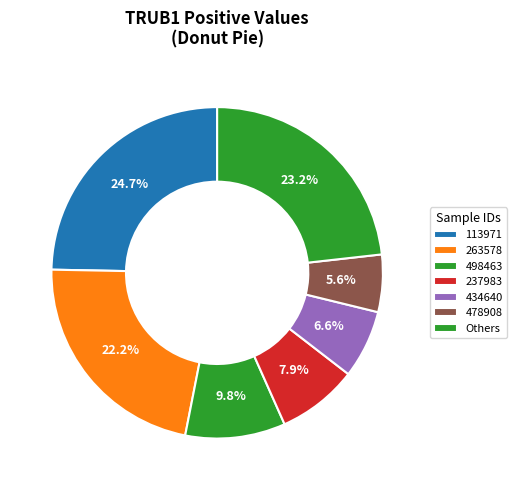

How many slices are in this pie chart?

7